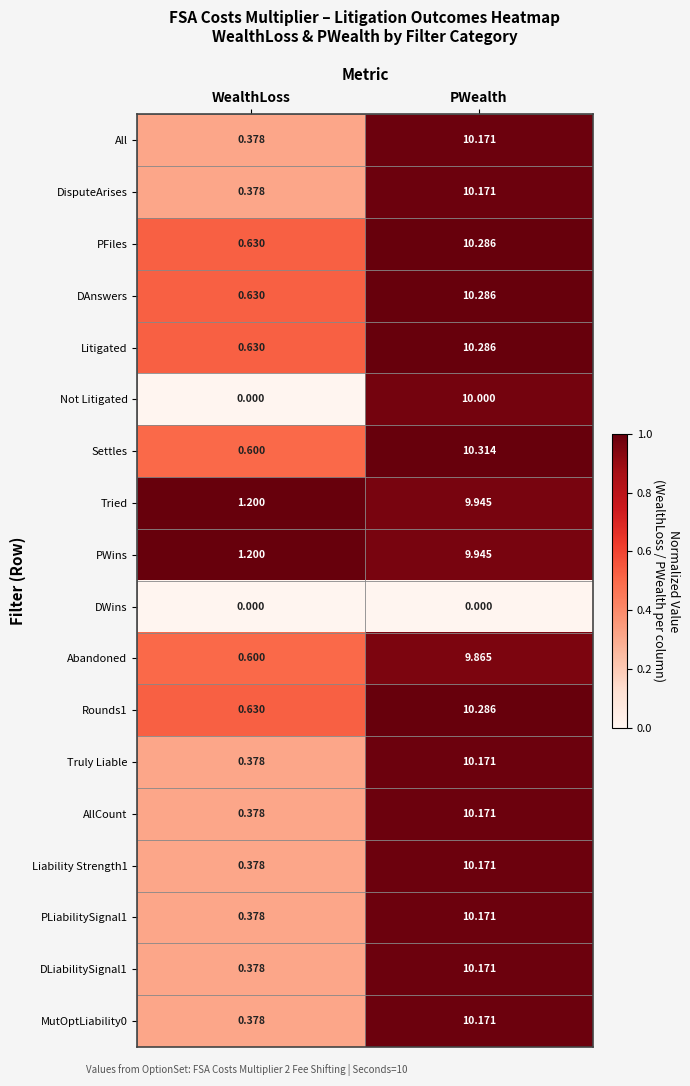

Is the value of All at PWealth greater than the value of Liability Strength1 at WealthLoss?

Yes